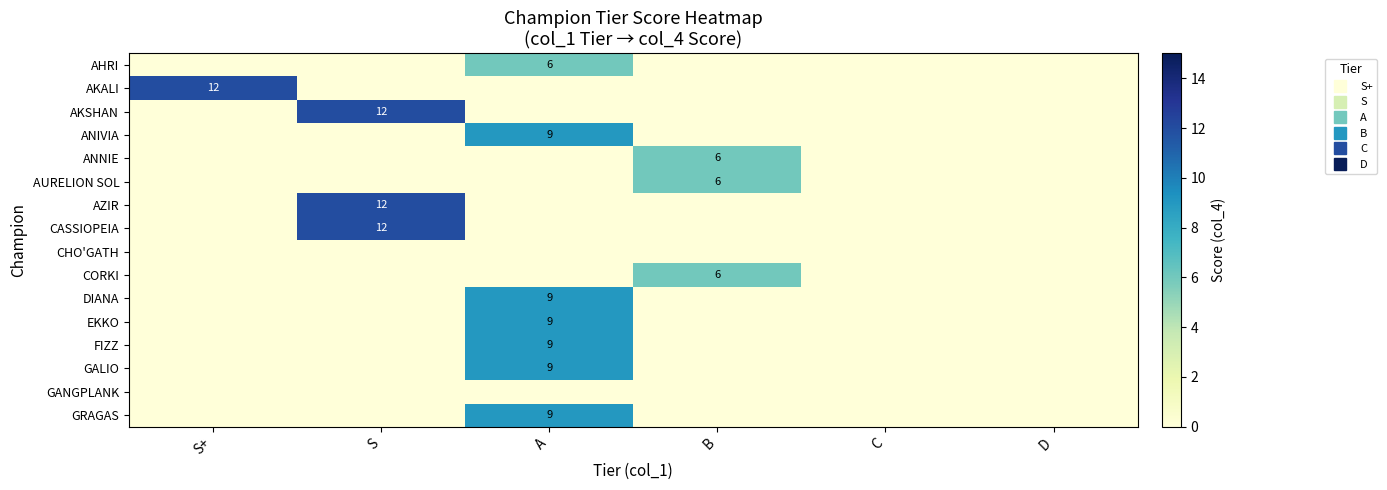

At which category is the sum across all series the highest?

A